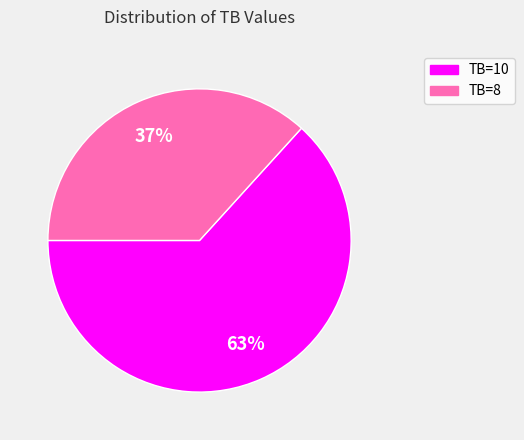

How many slices are in this pie chart?

2